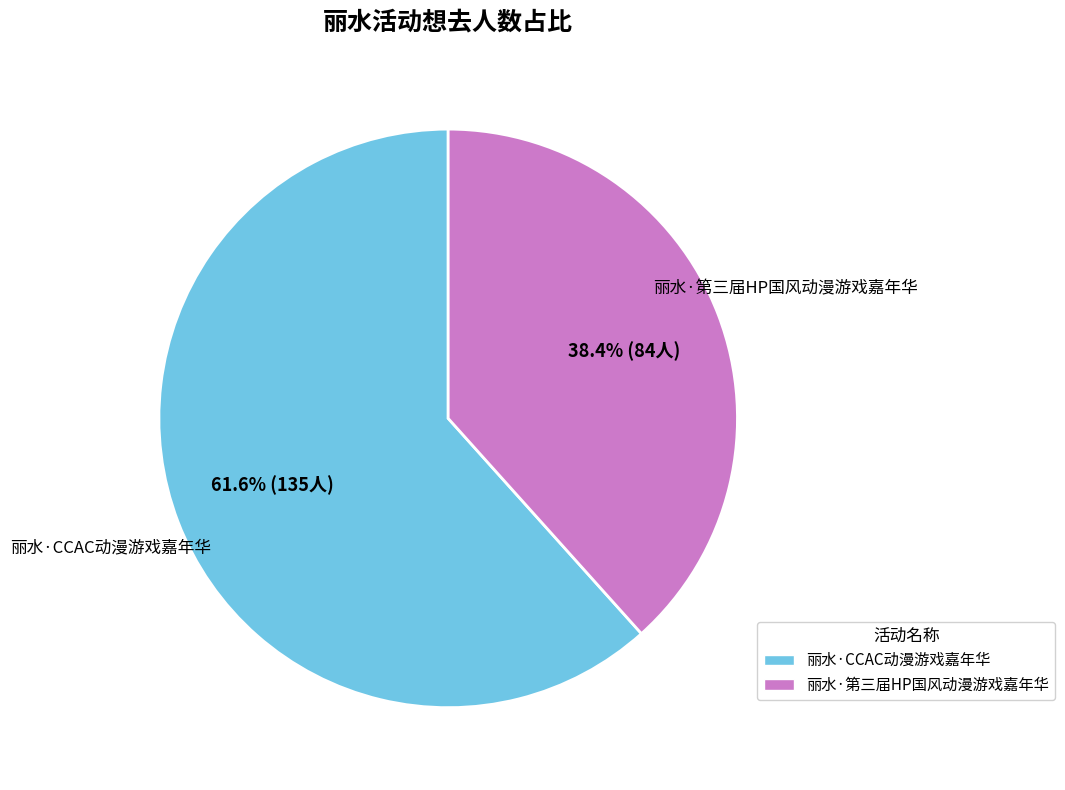

To the nearest percent, what is the difference between the largest and smallest slice percentages?

23%